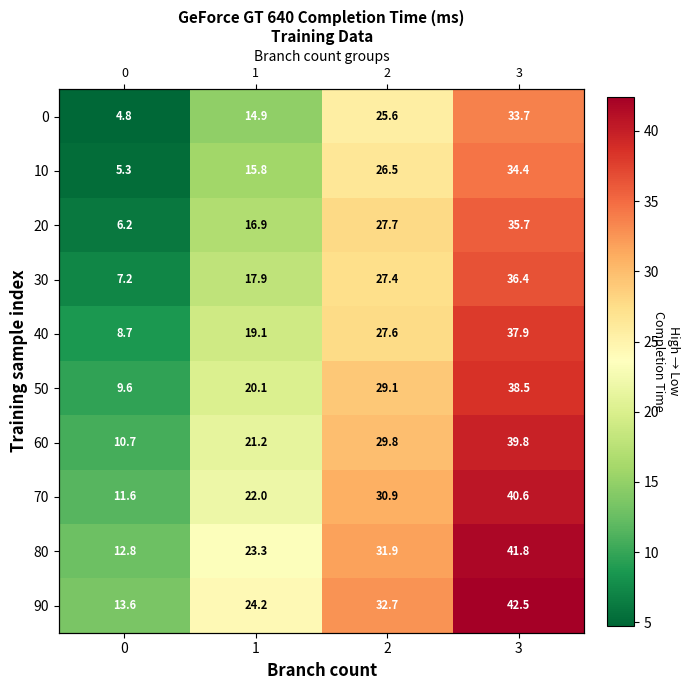

Which series changed the most between 0 and 3?

20